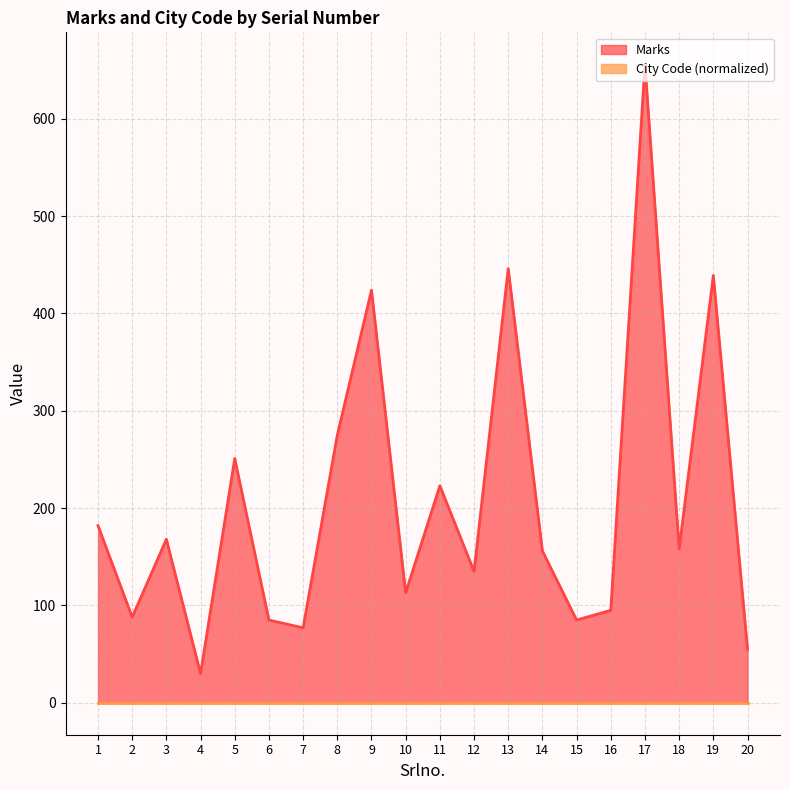

How many interior local valleys (lower than both neighbors) does the data have?

7